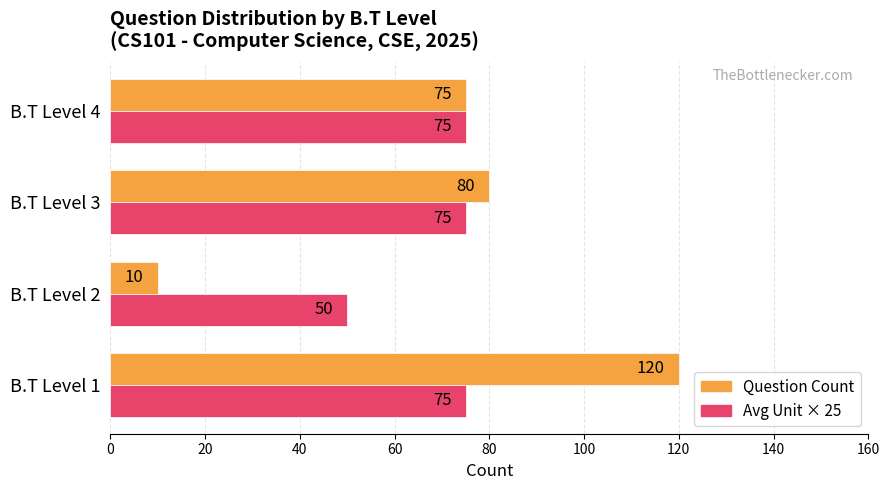

Which series has the largest range (max minus min)?

Question Count